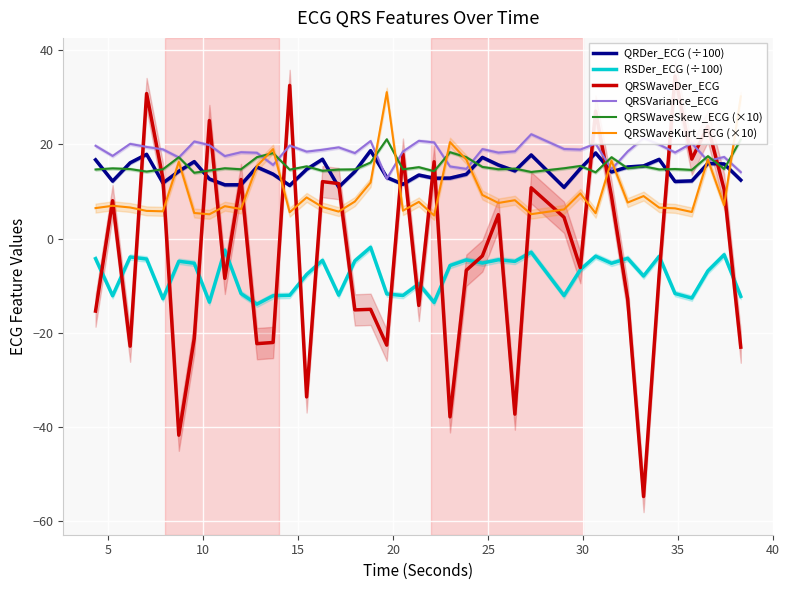

What is the average value of the RSDer_ECG (÷100) series?

-7.7